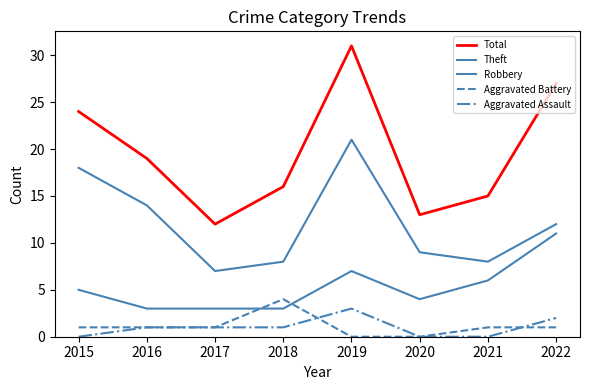

Count the number of data series in this chart.

5